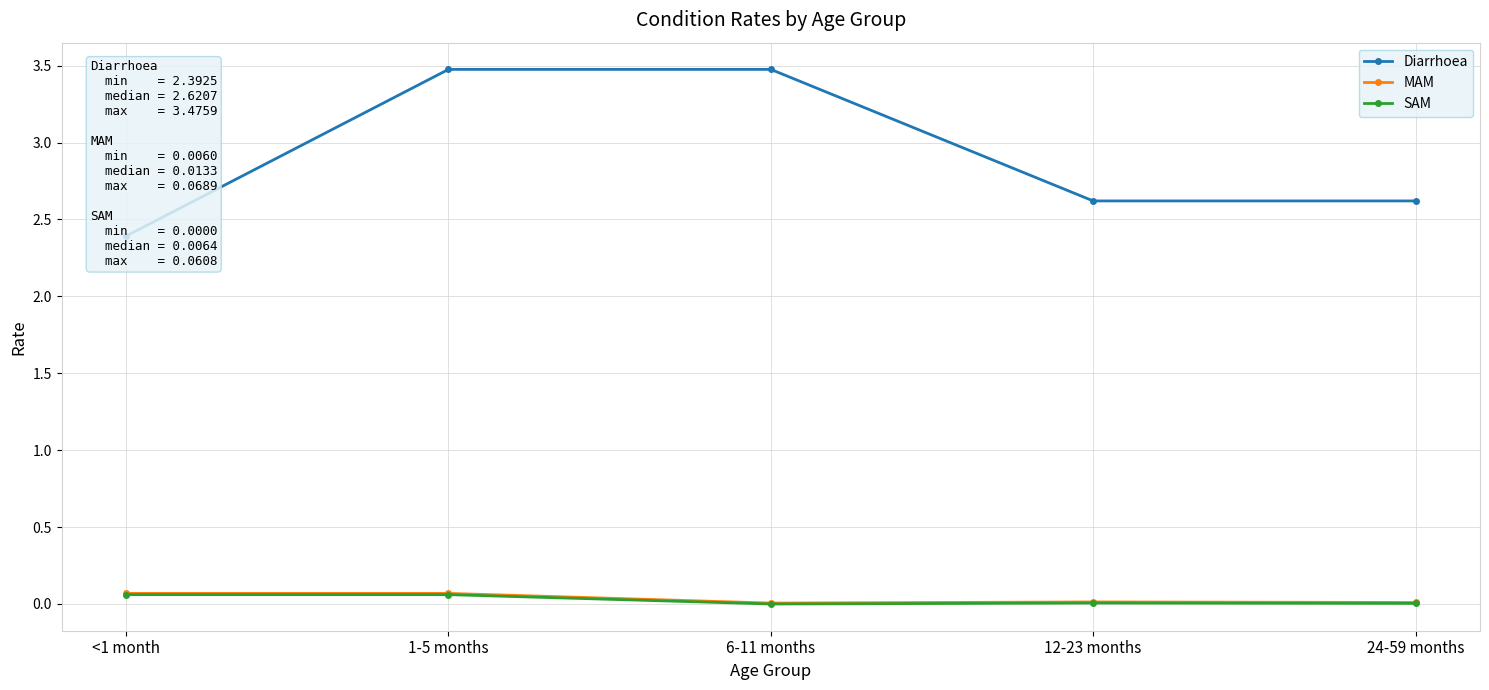

True or false: MAM has a value of 0.1 at 1-5 months.

True